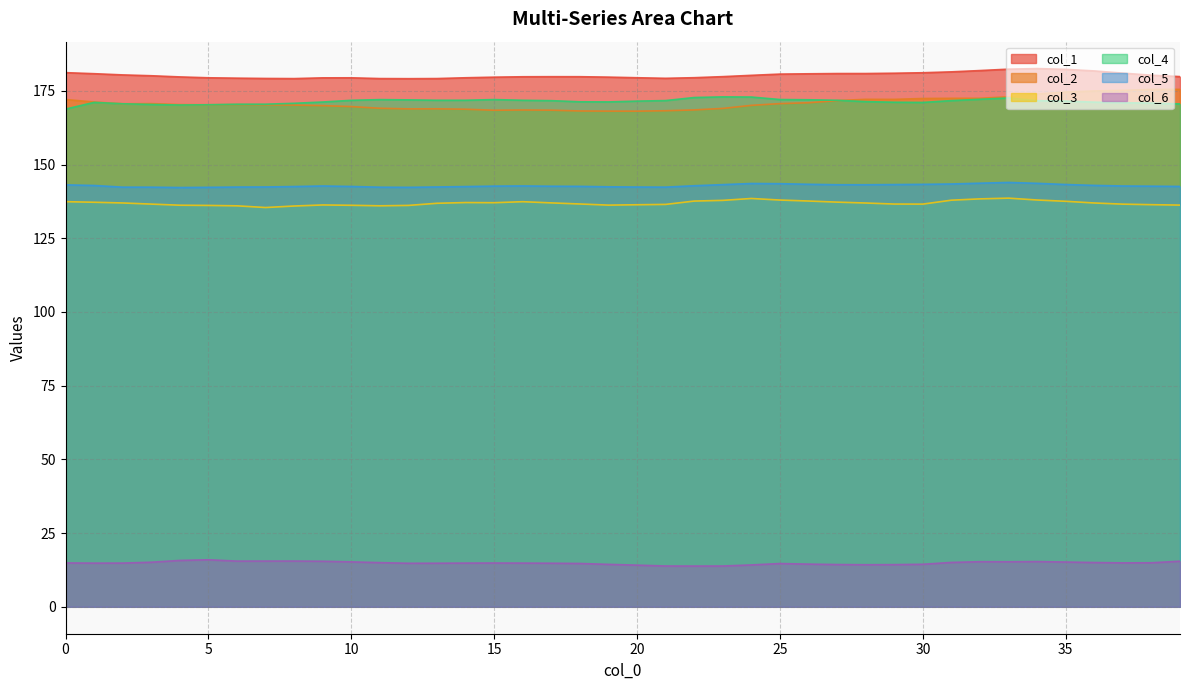

Which series changed the most between 25 and 36?

col_2